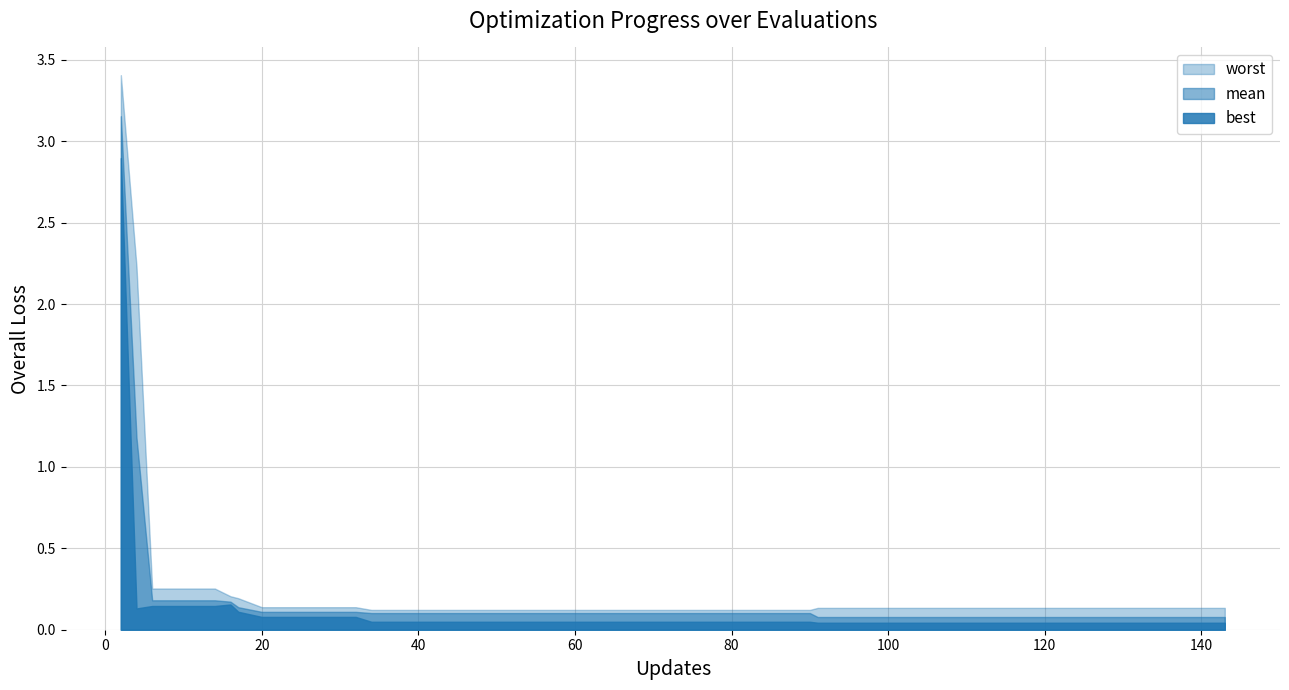

Which has a higher value, 2 or 30?

2